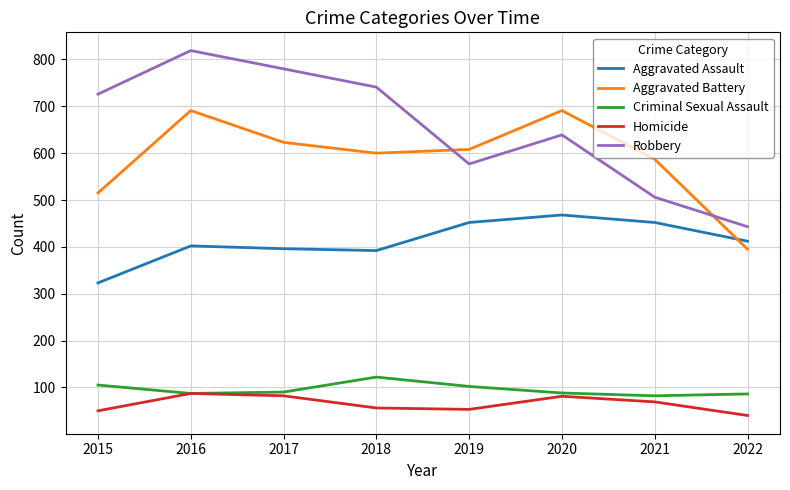

What is the average value of the Aggravated Battery series?

589